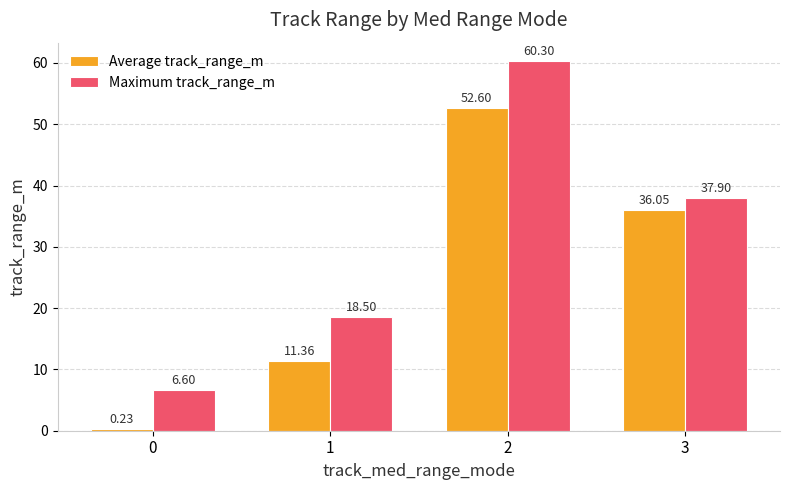

Which series changed the most between 0 and 3?

Average track_range_m